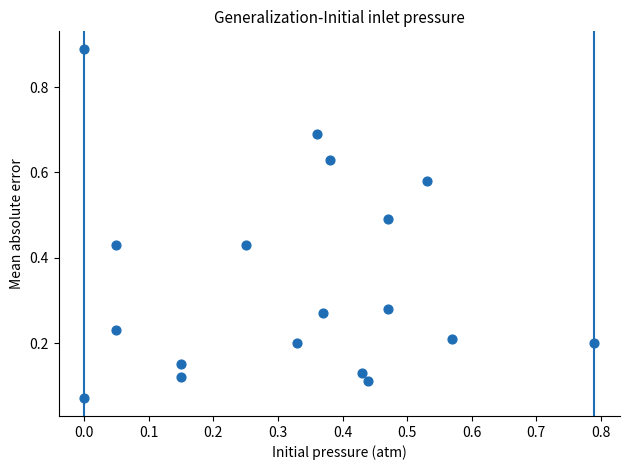

What is the range of Y values (max minus min)?

0.8